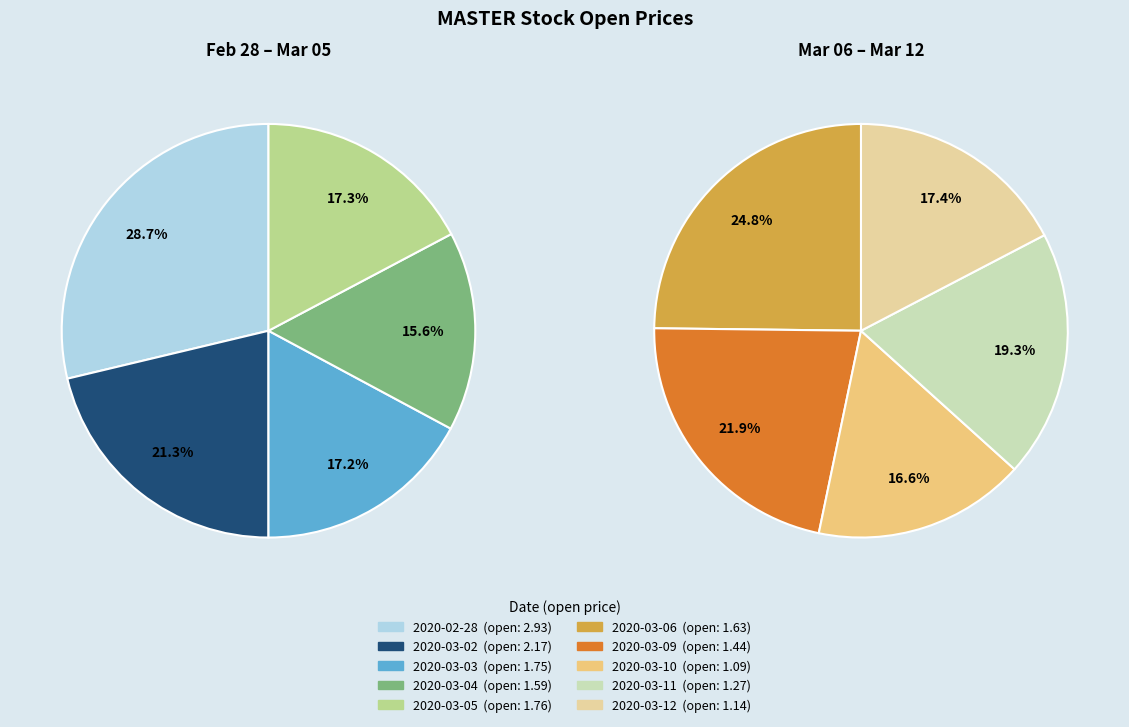

Which slice is the smallest?

2020-03-10